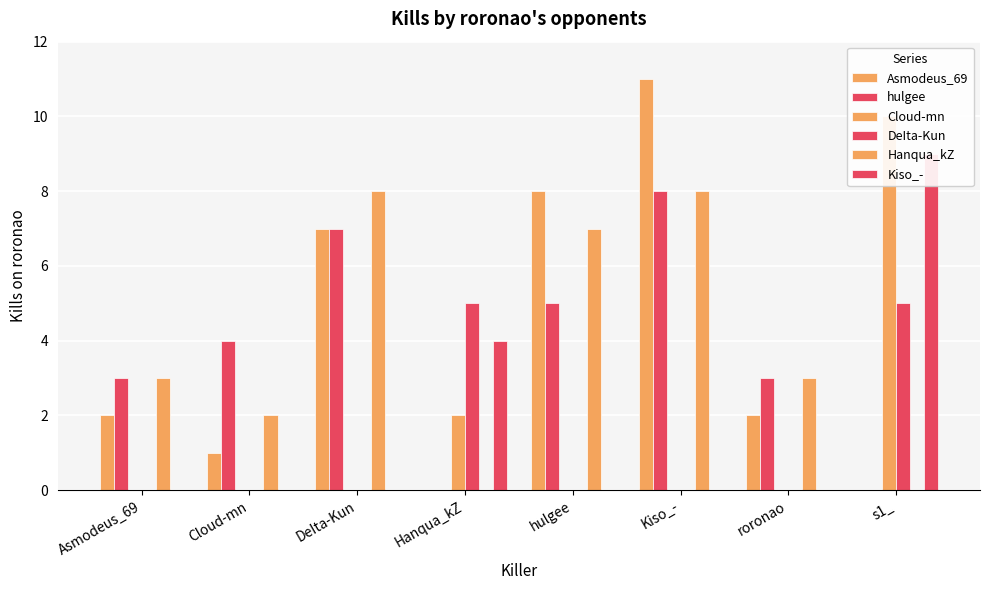

Which label corresponds to the smallest value in the chart?

Hanqua_kZ